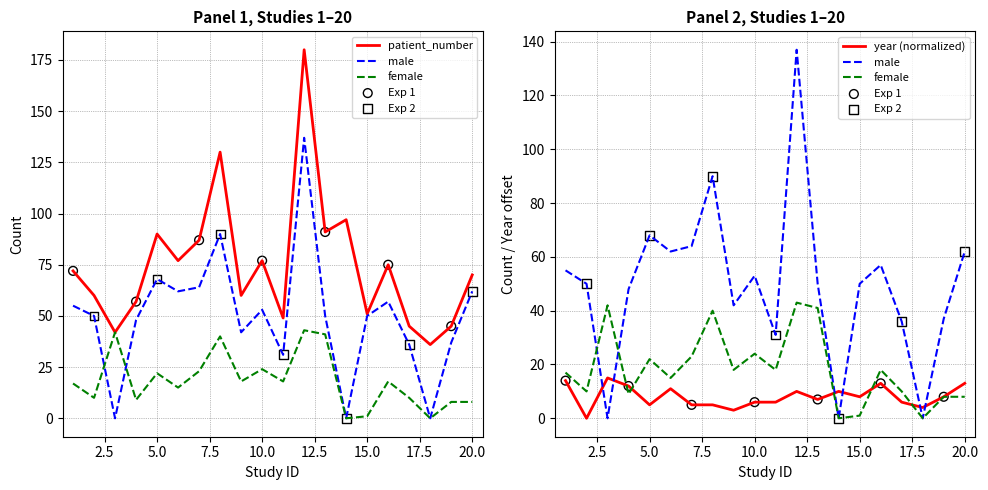

What are all the series names shown in the legend?

patient_number, male, female, year